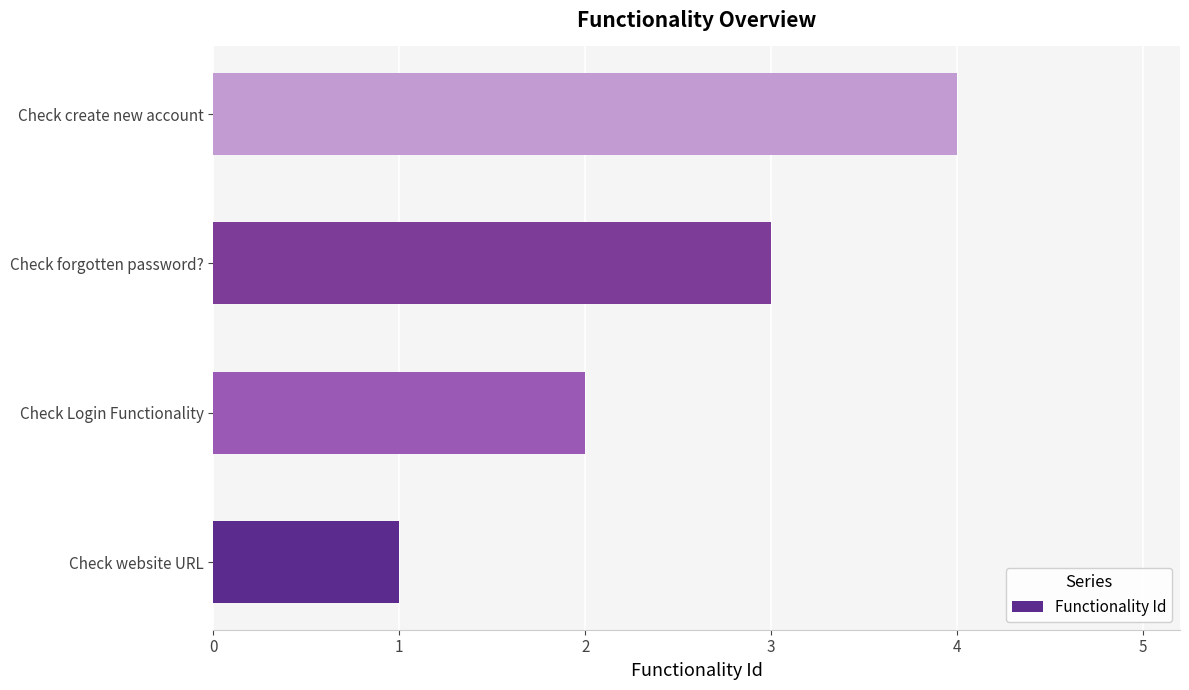

Which category has the highest value across all series?

Check create new account